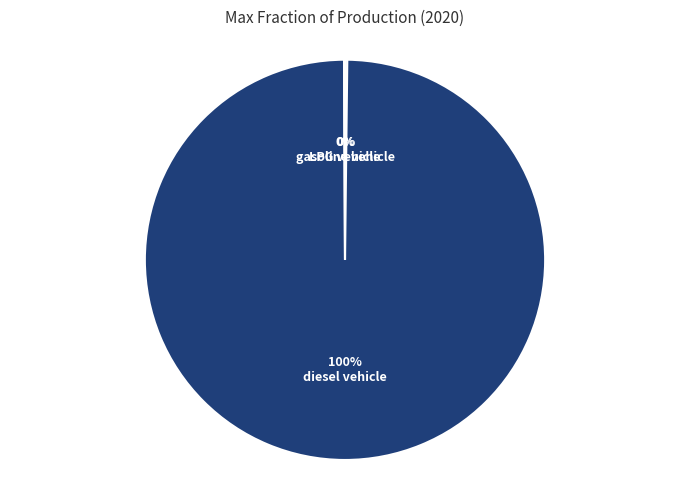

What percentage is the diesel vehicle slice, to the nearest percent?

100%